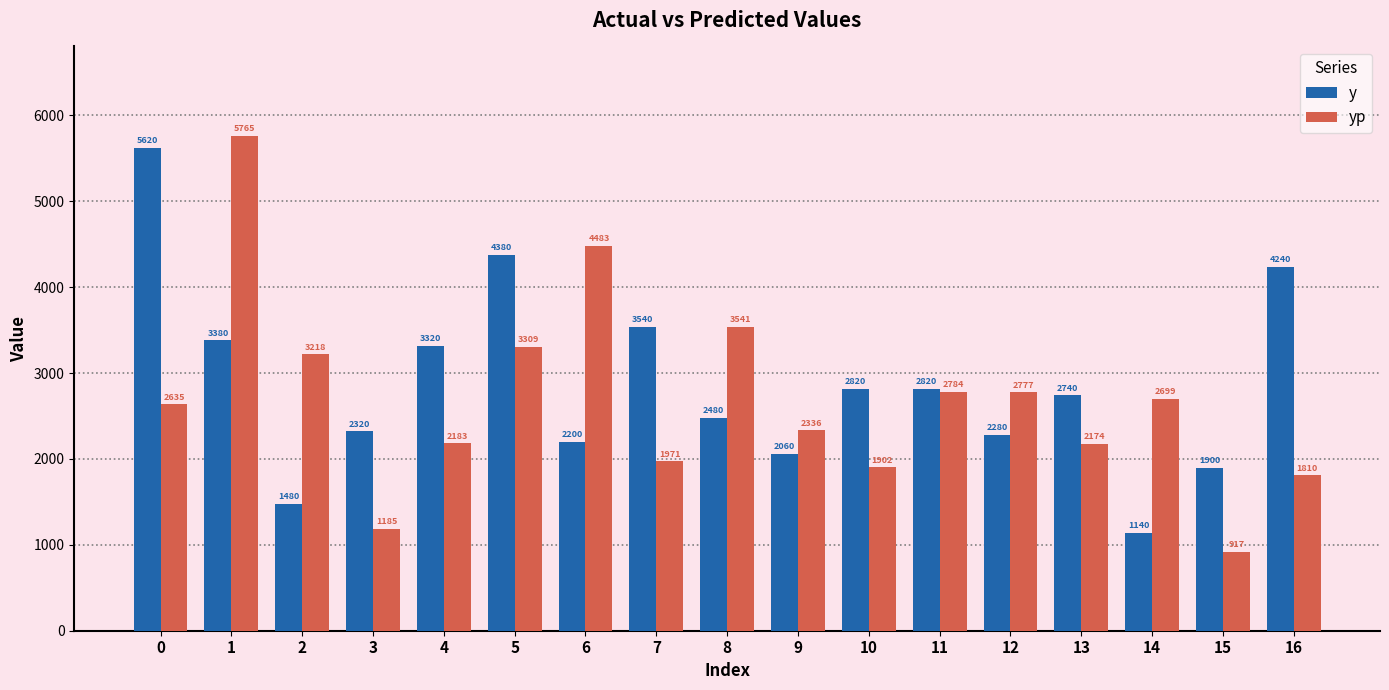

Does the chart contain any negative values?

No